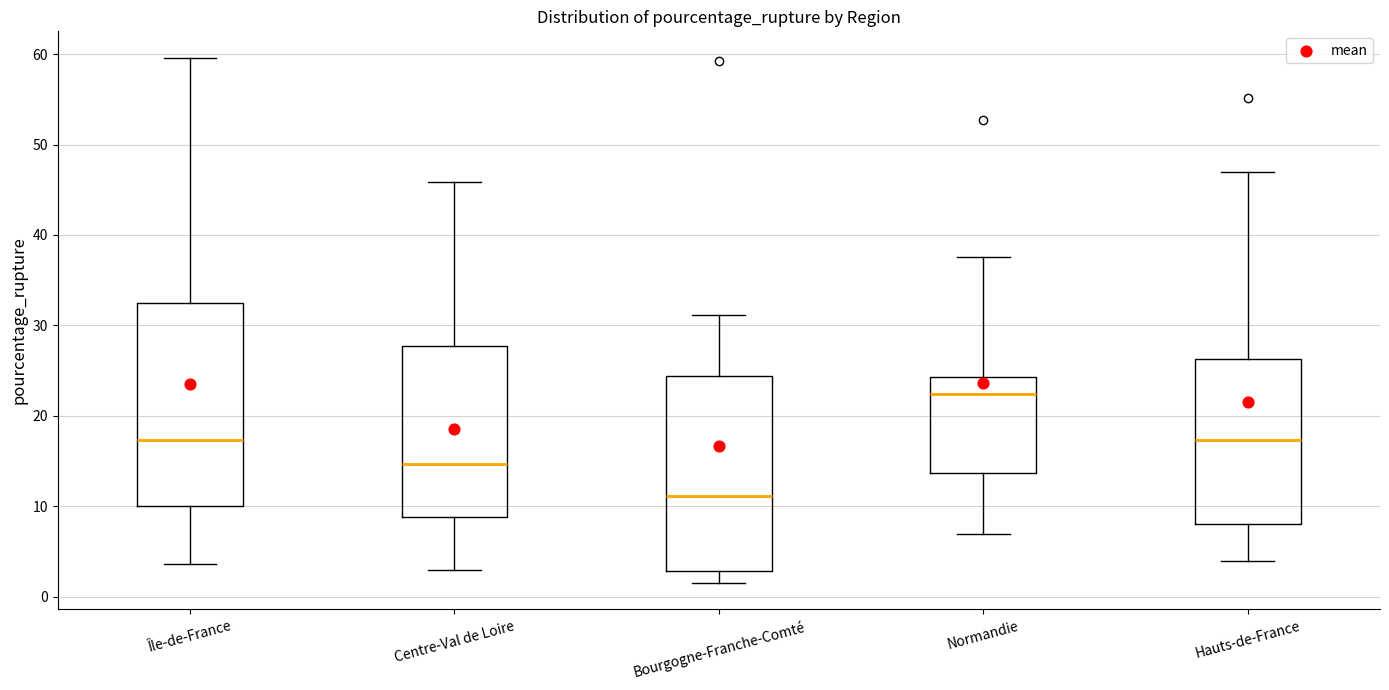

Reading left to right, read every box against the y-axis: the position of its median line, the range the box covers, and the ends of its whiskers. The values are not printed on the chart, so give them approximately, as read against the axis.

Île-de-France: median 17, box 10 to 32, whiskers 4 to 60
Centre-Val de Loire: median 15, box 9 to 28, whiskers 3 to 46
Bourgogne-Franche-Comté: median 11, box 3 to 24, whiskers 2 to 31
Normandie: median 22, box 14 to 24, whiskers 7 to 38
Hauts-de-France: median 17, box 8 to 26, whiskers 4 to 47